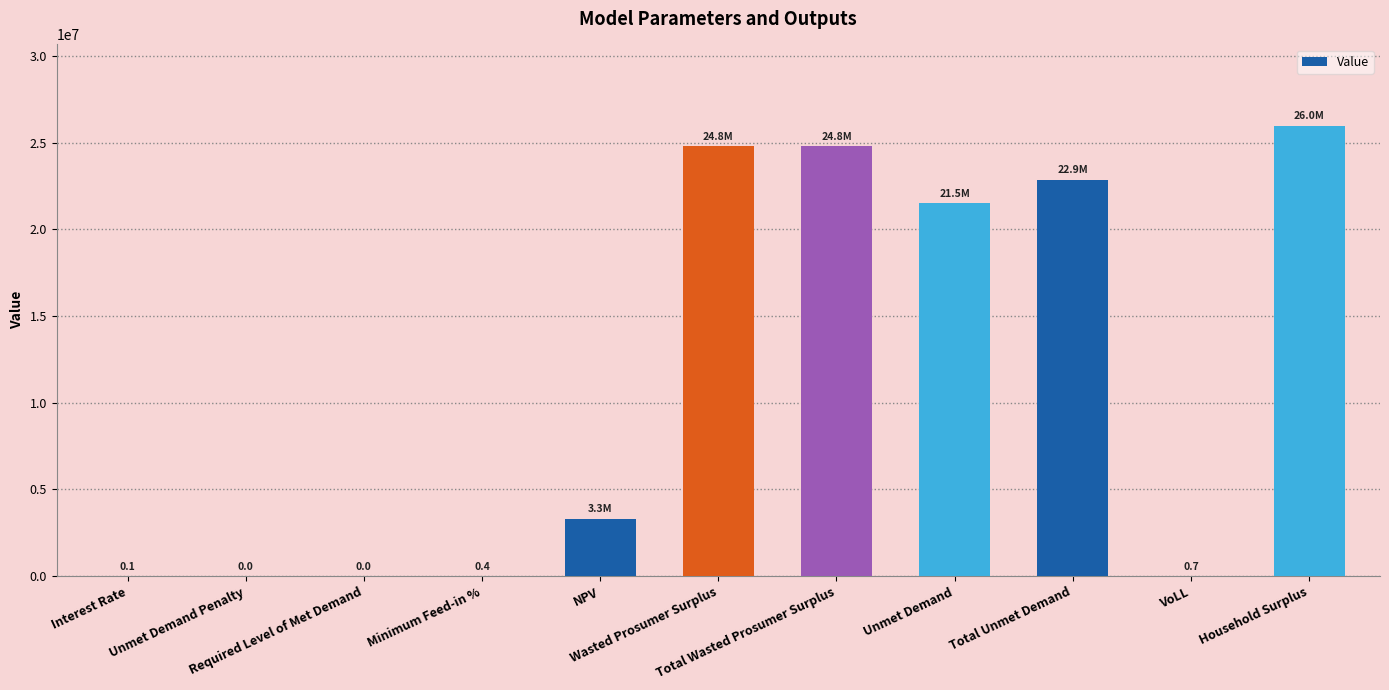

What is the maximum value shown in the chart?

25987903.1